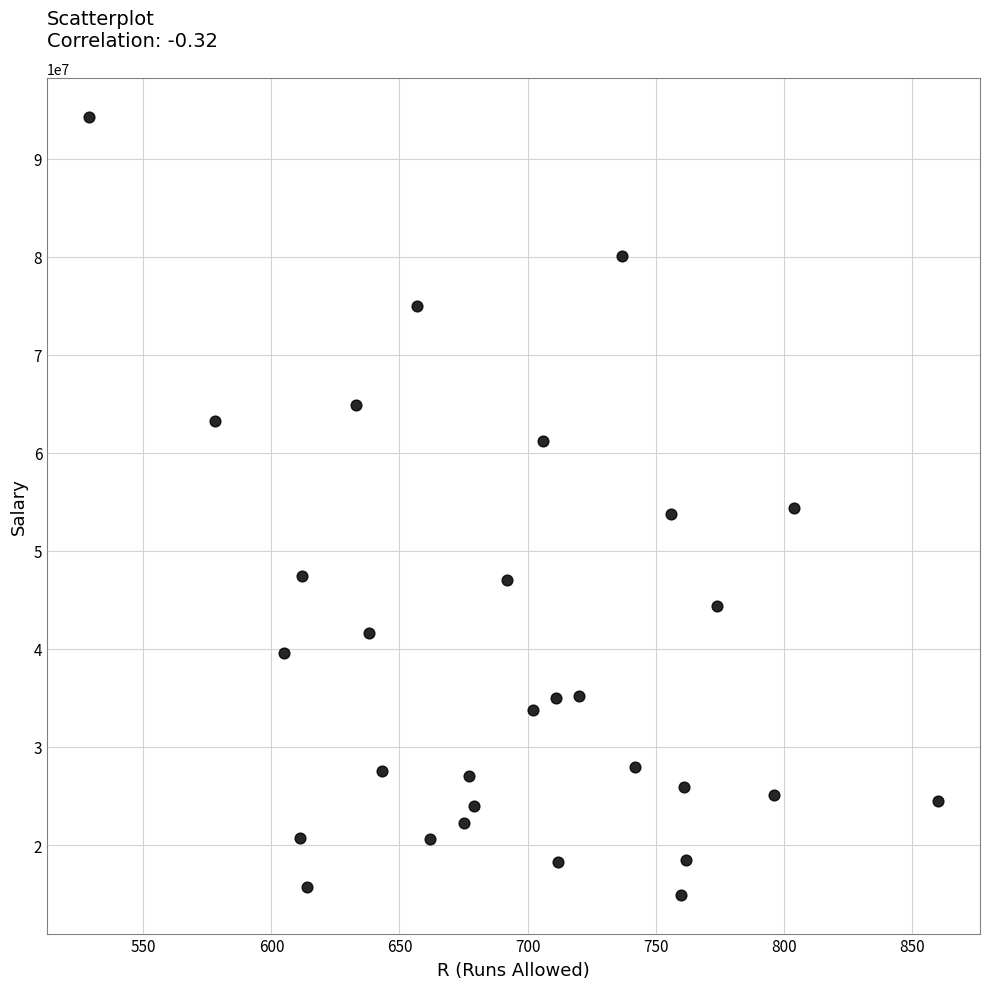

What is the range of Y values (max minus min)?

79355433